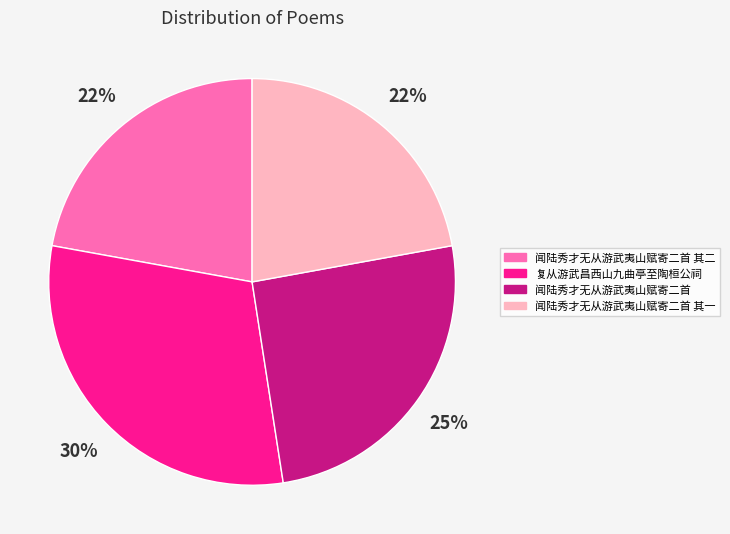

To the nearest percent, what is the difference between the 闻陆秀才无从游武夷山赋寄二首 其二 and 复从游武昌西山九曲亭至陶桓公祠 slice percentages?

8%